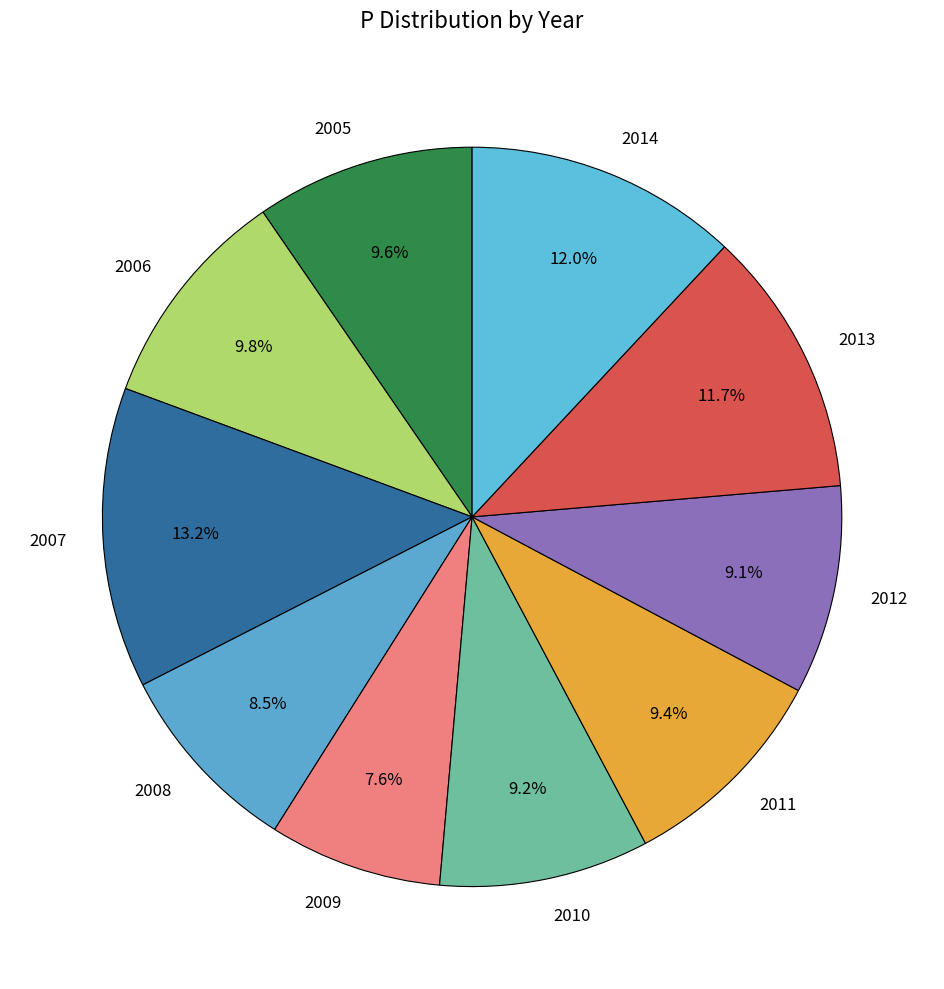

To the nearest percent, what is the difference between the 2006 and 2009 slice percentages?

2%